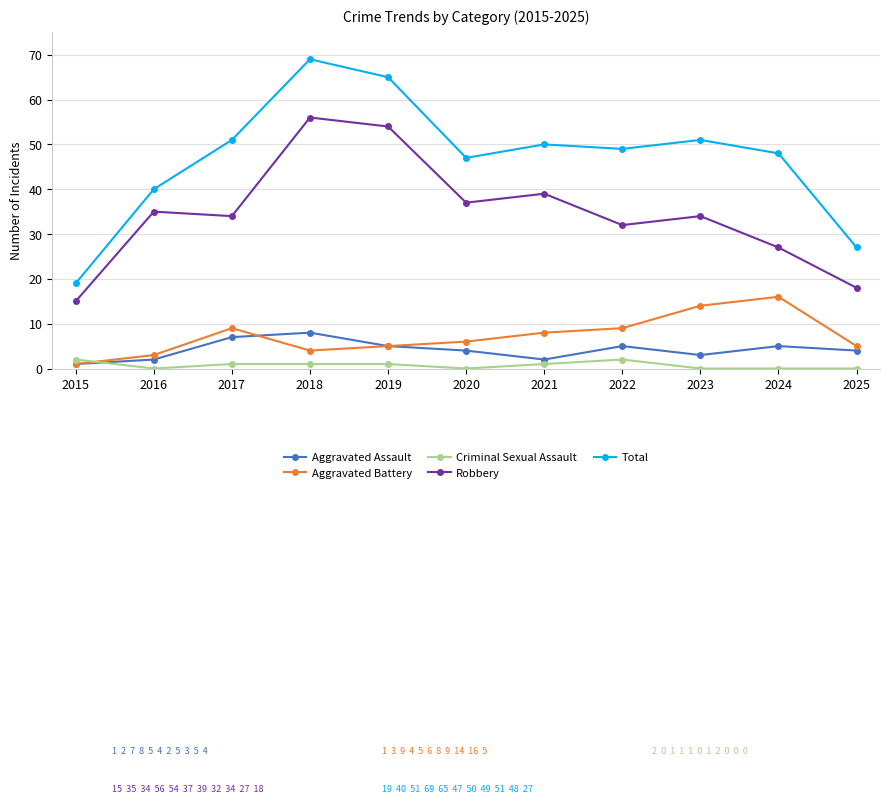

Reading right to left, what are all the values shown in this chart?

Aggravated Assault: 2025=4	2024=5	2023=3	2022=5	2021=2	2020=4	2019=5	2018=8	2017=7	2016=2	2015=1
Aggravated Battery: 2025=5	2024=16	2023=14	2022=9	2021=8	2020=6	2019=5	2018=4	2017=9	2016=3	2015=1
Criminal Sexual Assault: 2025=0	2024=0	2023=0	2022=2	2021=1	2020=0	2019=1	2018=1	2017=1	2016=0	2015=2
Robbery: 2025=18	2024=27	2023=34	2022=32	2021=39	2020=37	2019=54	2018=56	2017=34	2016=35	2015=15
Total: 2025=27	2024=48	2023=51	2022=49	2021=50	2020=47	2019=65	2018=69	2017=51	2016=40	2015=19